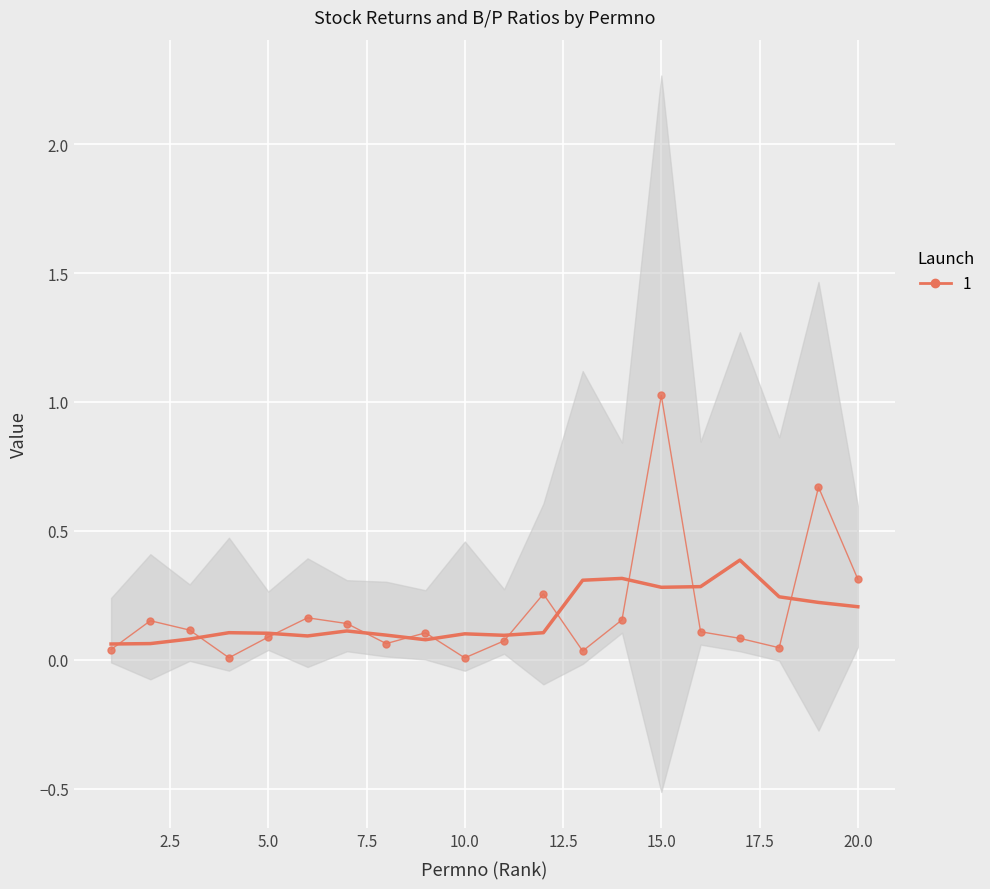

Count the Ret (smoothed) values in the range 0 to 1.

20